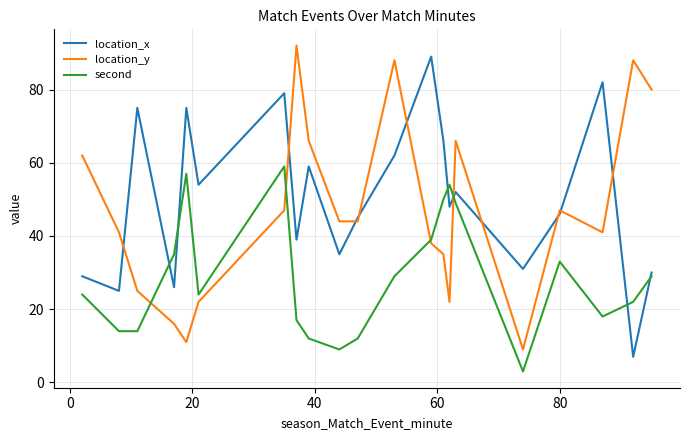

What is the difference between the maximum and minimum values in the location_x series?

82